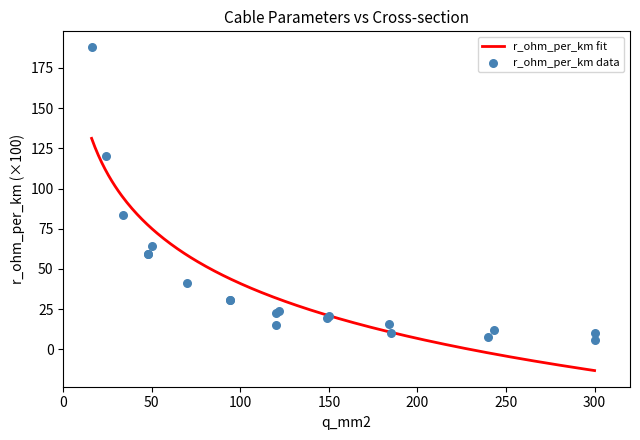

Which has a higher value, 300 or 94?

94